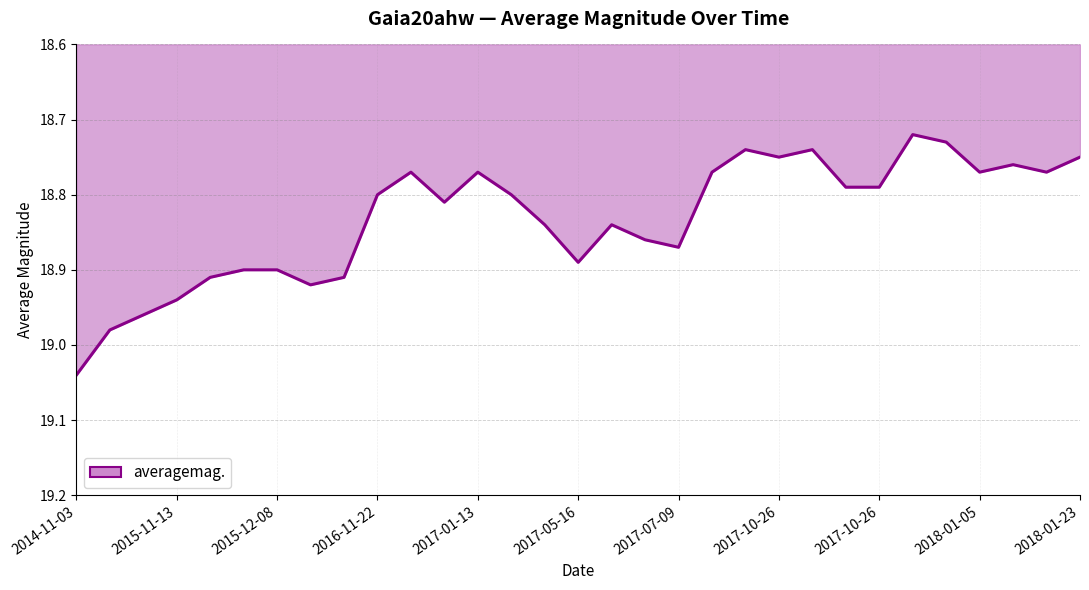

What is the difference between the maximum and minimum values?

0.3